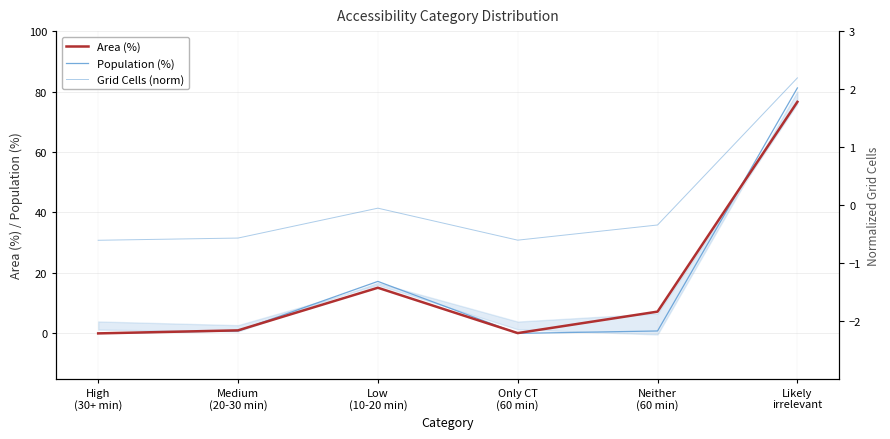

Reading left to right, list all the values displayed in this chart.

Area (%): High
(30+ min)=0.0	Medium
(20-30 min)=1.0	Low
(10-20 min)=15.1	Only CT
(60 min)=0.1	Neither
(60 min)=7.2	Likely
irrelevant=76.6
Population (%): High
(30+ min)=0.0	Medium
(20-30 min)=0.8	Low
(10-20 min)=17.2	Only CT
(60 min)=0.0	Neither
(60 min)=0.8	Likely
irrelevant=81.2
Grid Cells (norm): High
(30+ min)=-0.6	Medium
(20-30 min)=-0.6	Low
(10-20 min)=-0.1	Only CT
(60 min)=-0.6	Neither
(60 min)=-0.3	Likely
irrelevant=2.2